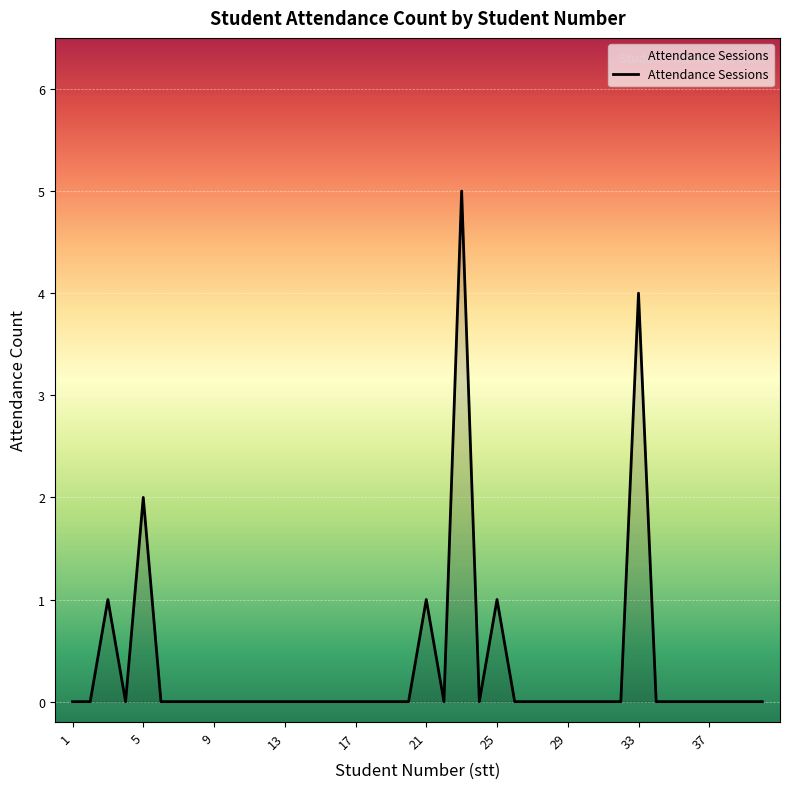

What is the difference between the maximum and minimum values?

5